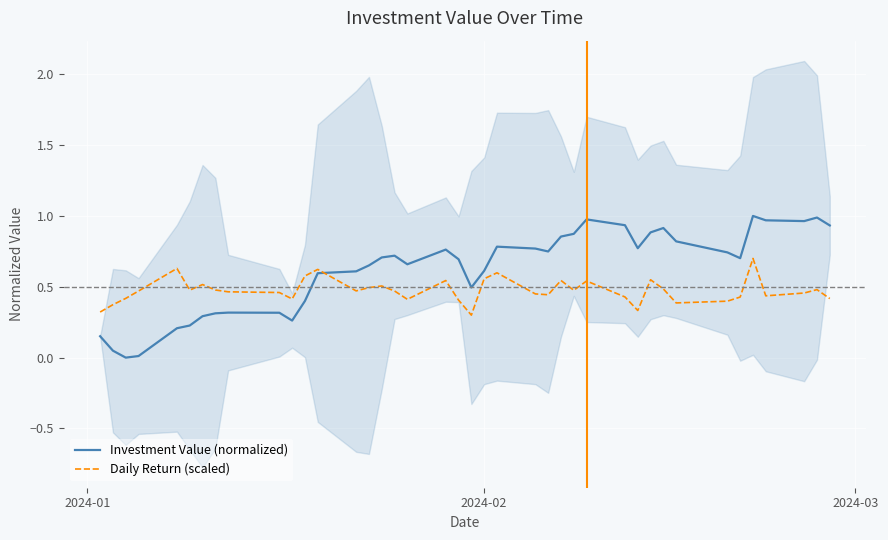

How many lines are shown in the chart?

2